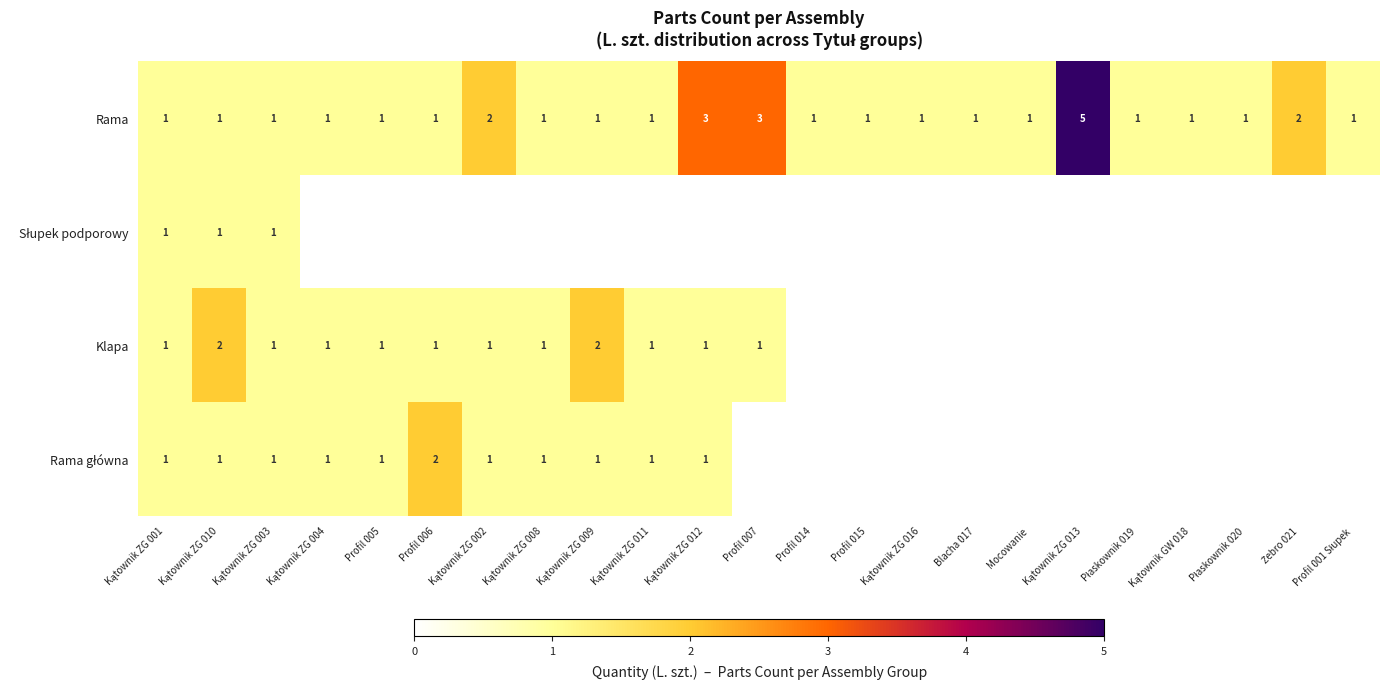

What is the highest value of the Rama series?

5